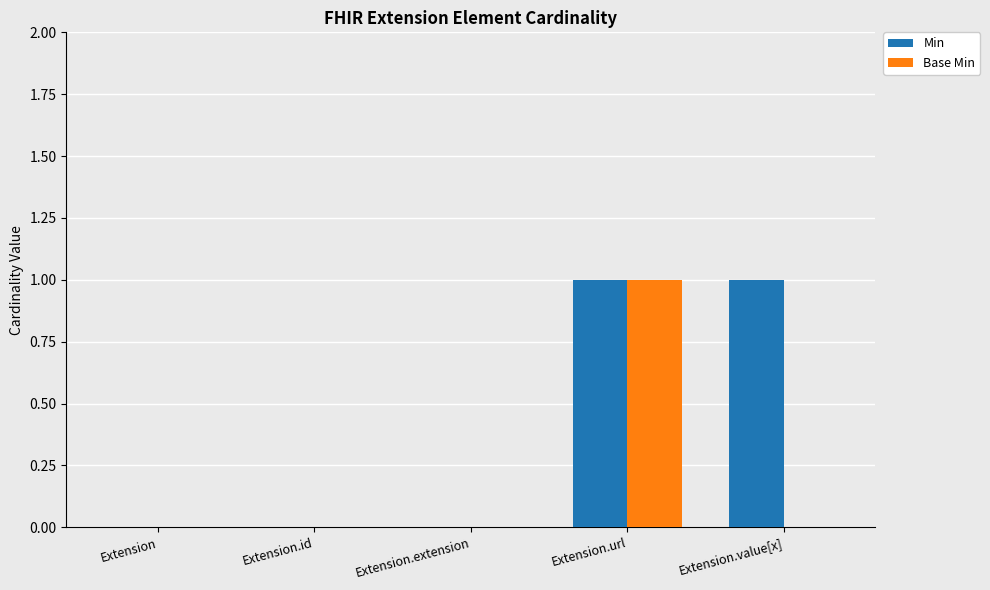

Which series has the largest total across all categories?

Min